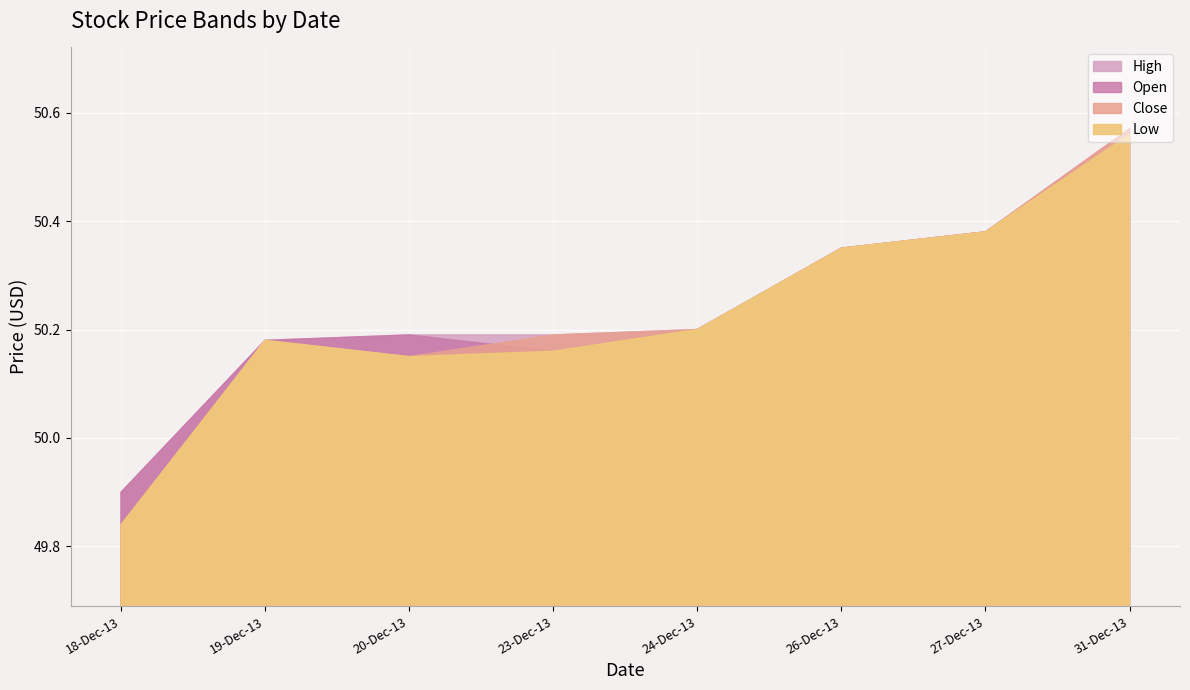

Is it true that High equals 65.8 at 20-Dec-13?

False